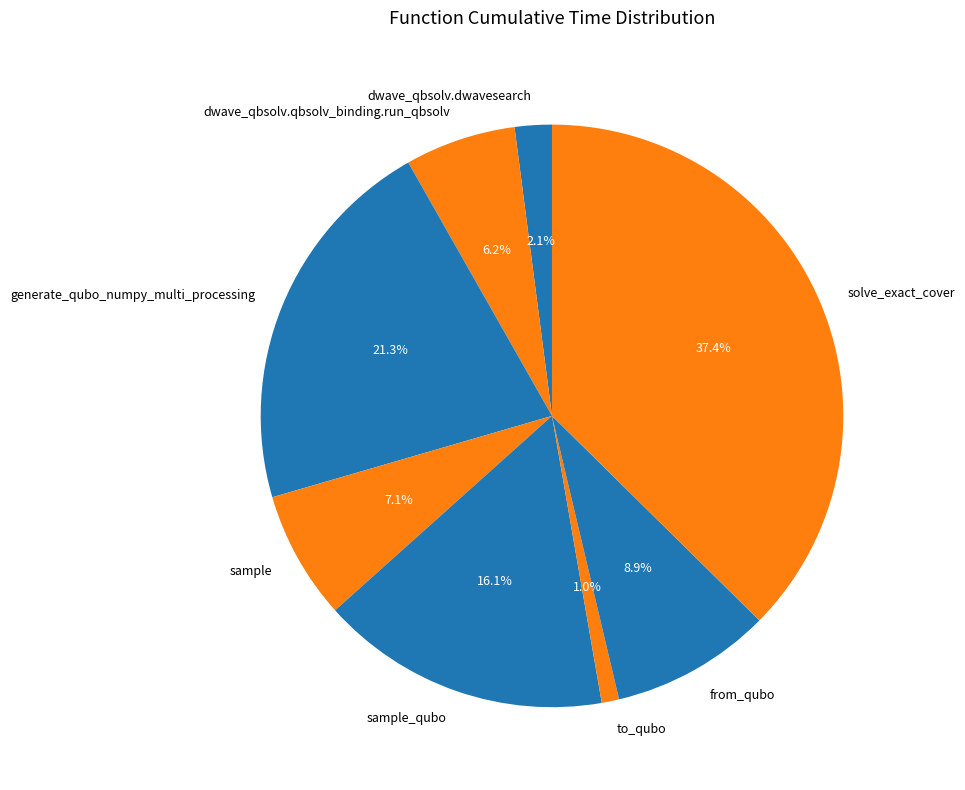

What is the ratio of the value at sample to the value at solve_exact_cover?

0.2